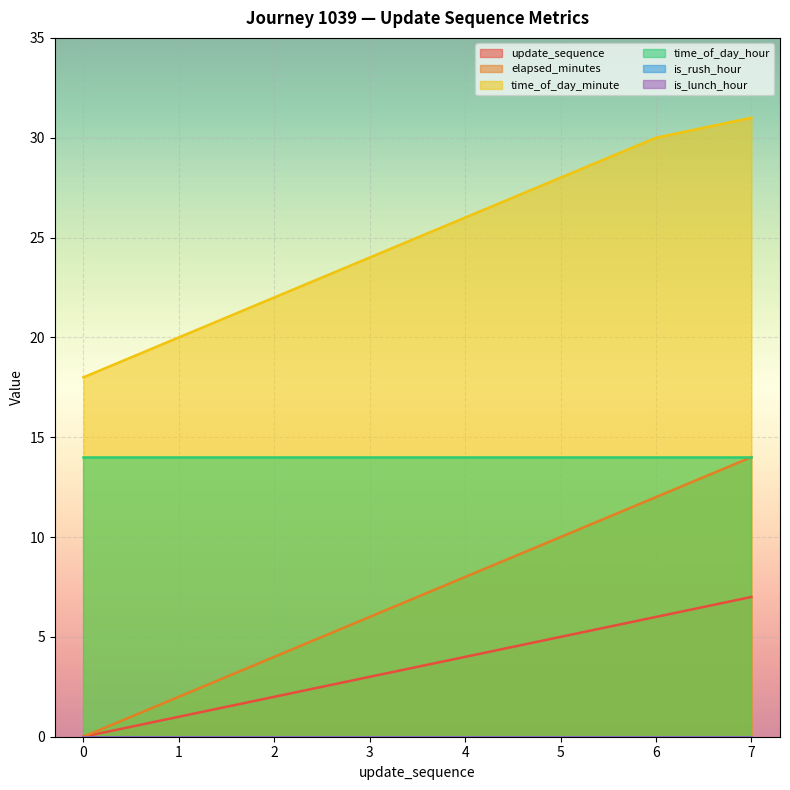

How many data points in time_of_day_minute are less than 26?

4